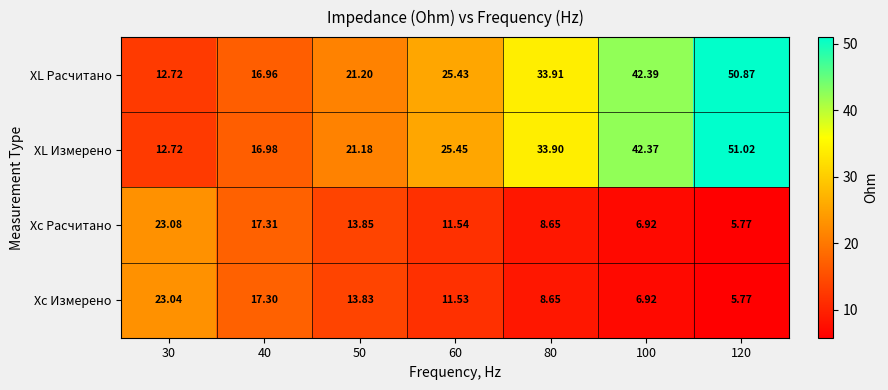

Rank the series by their maximum value, from lowest to highest.

Xc Измерено, Xc Расчитано, XL Расчитано, XL Измерено